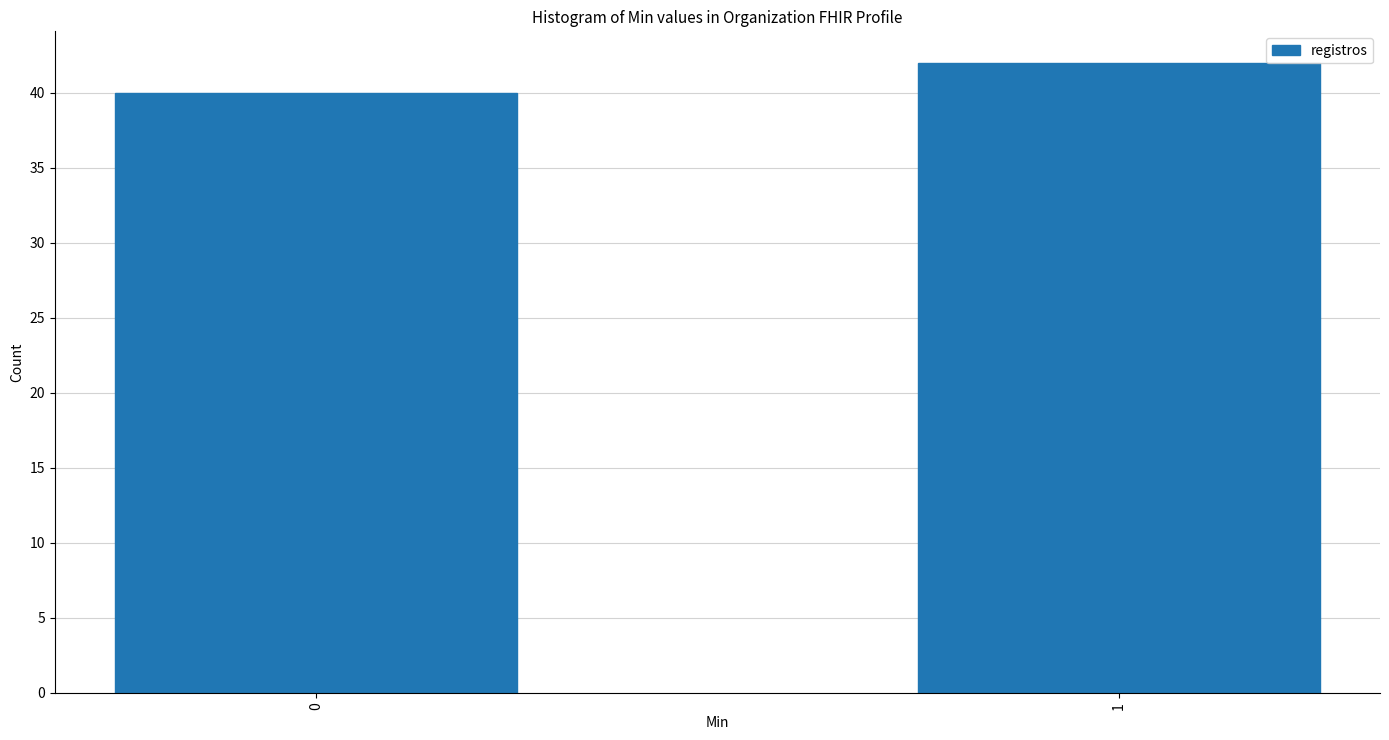

Reading left to right, list all the values displayed in this chart.

40	42